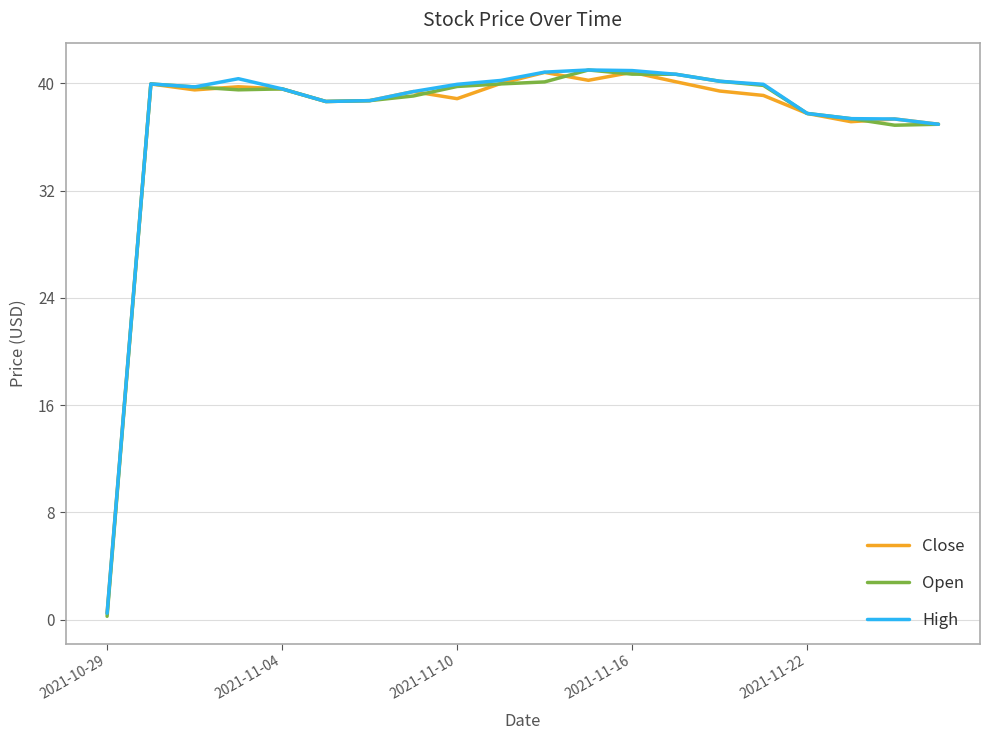

What is the highest value of the Close series?

40.8